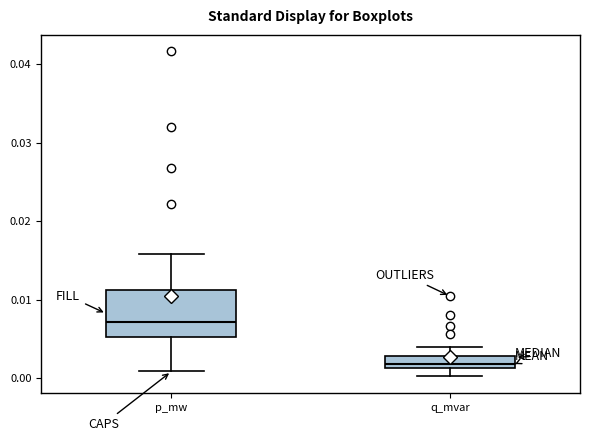

Where does the lower whisker of the box for q_mvar end on the y-axis? The values are not printed on the chart, so give them approximately, as read against the axis.

0.000